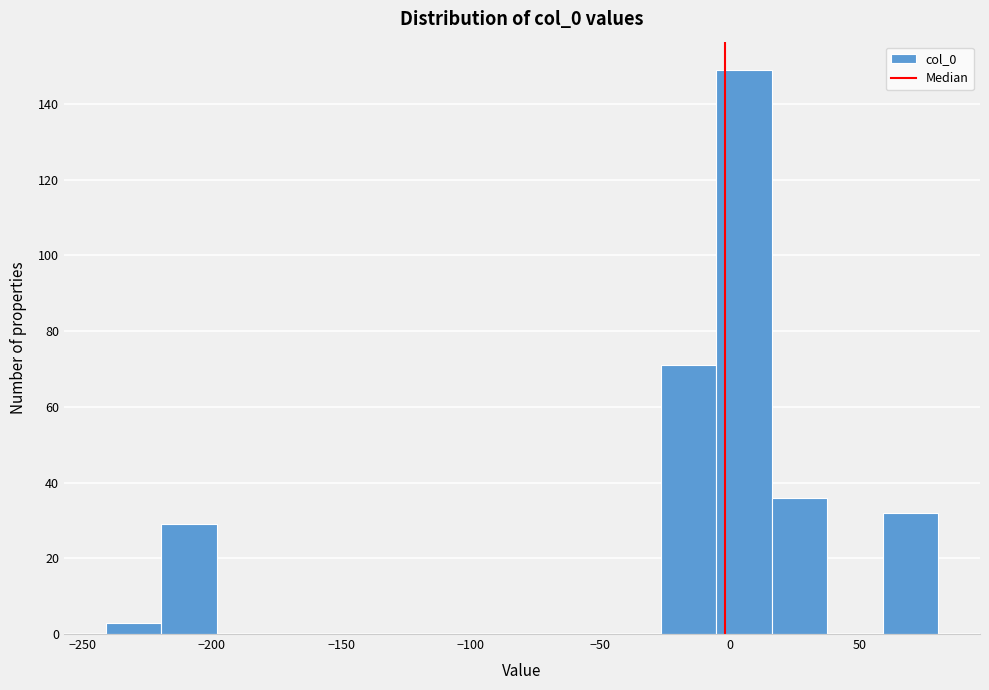

Reading left to right, list every bar in this chart as the range it spans on the x-axis followed by its height. Neither the bar edges nor the heights are printed on the chart, so give them approximately, as read against the axes.

-240 to -220: 4
-220 to -200: 30
-200 to -175: 0
-175 to -155: 0
-155 to -135: 0
-135 to -110: 0
-110 to -90: 0
-90 to -70: 0
-70 to -50: 0
-50 to -25: 0
-25 to -5: 72
-5 to 15: 150
15 to 40: 36
40 to 60: 0
60 to 80: 32